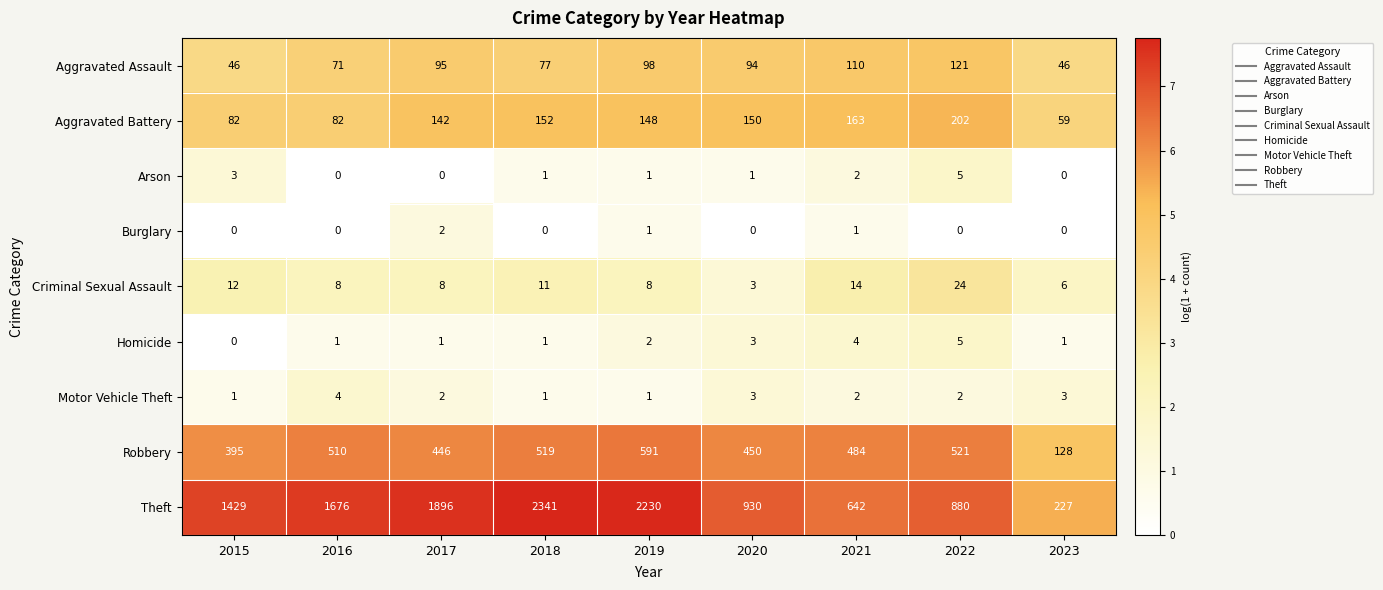

The value of Arson at 2023 is 0. True or false?

True